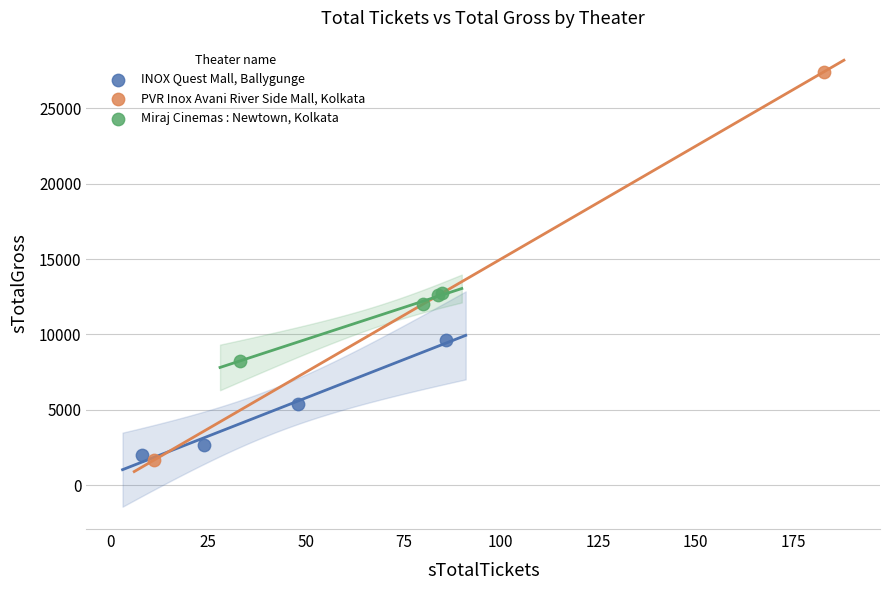

Which series has the widest spread of Y values?

PVR Inox Avani River Side Mall, Kolkata